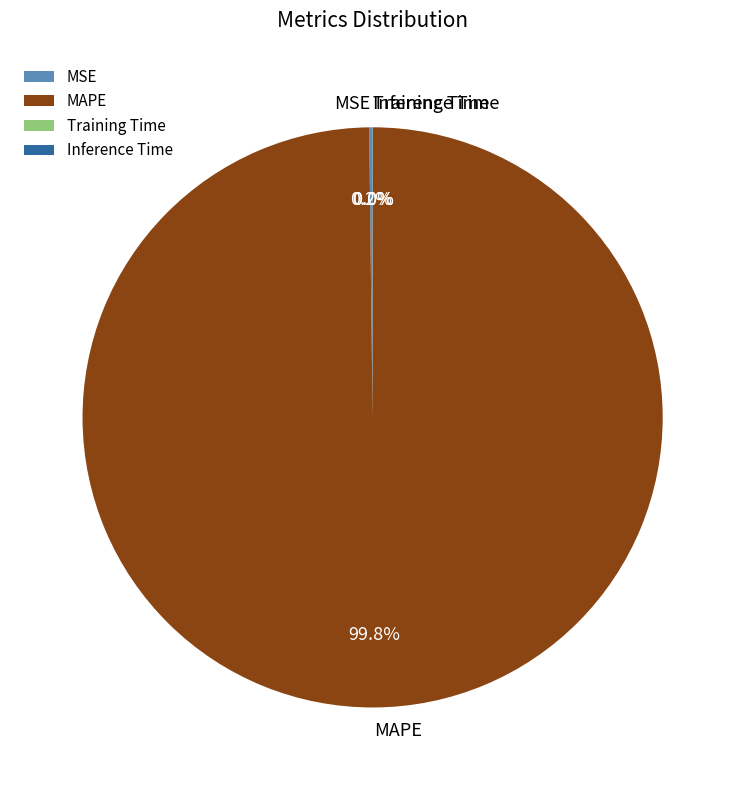

The MAPE slice represents 100% of the pie. True or false?

True